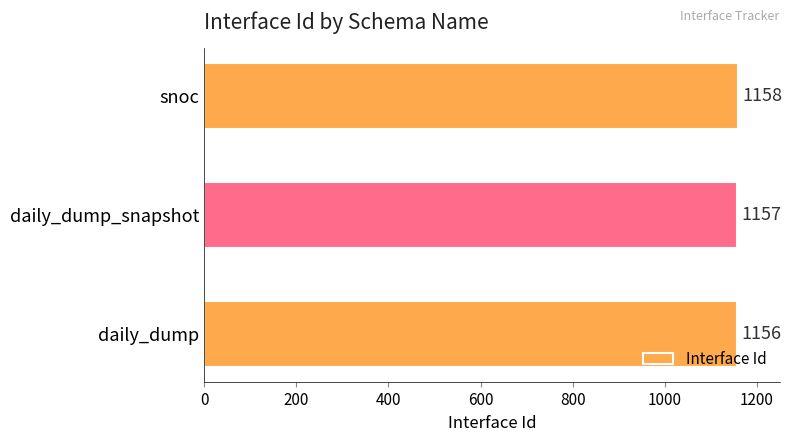

What is the sum of all values?

3471